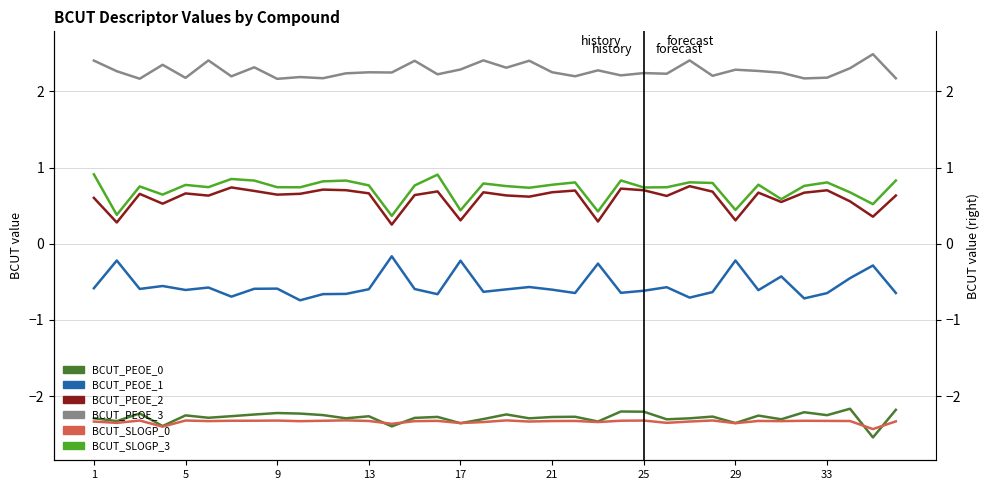

At which category is the sum across all series the highest?

1